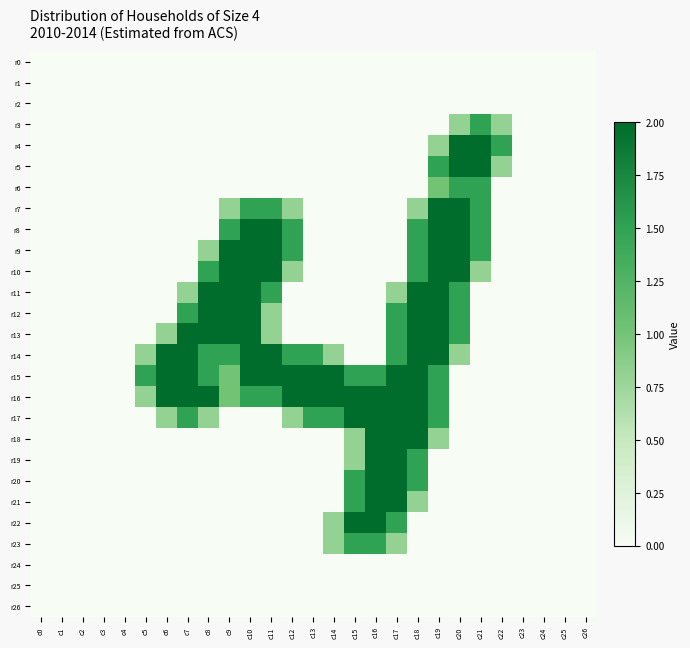

What is the greatest value displayed?

2.0